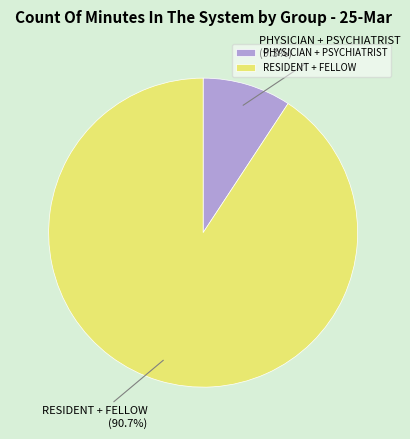

To the nearest percent, what is the difference between the largest and smallest slice percentages?

81%